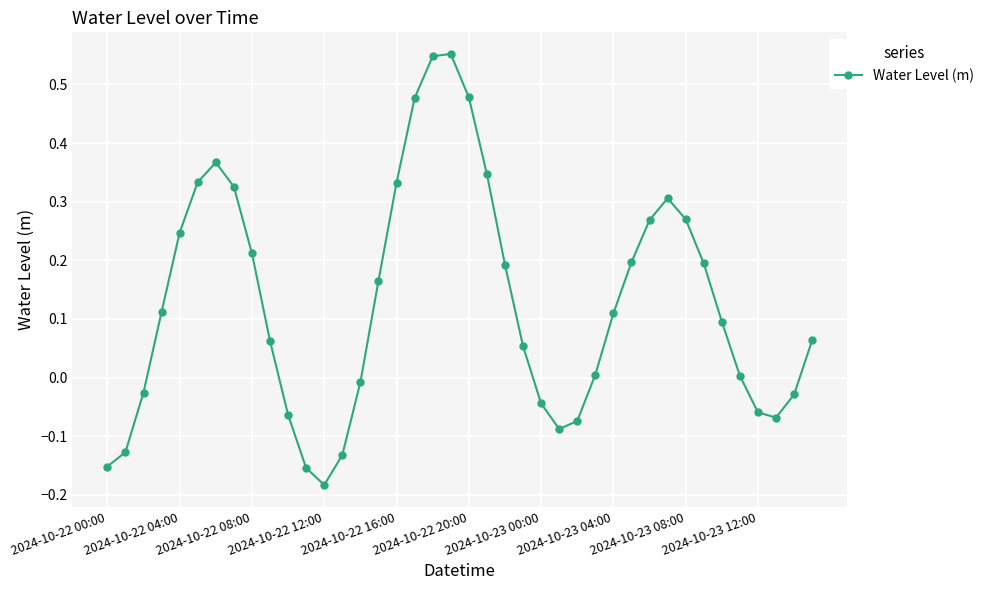

How many points are lower than both their immediate neighbors (excluding endpoints)?

3